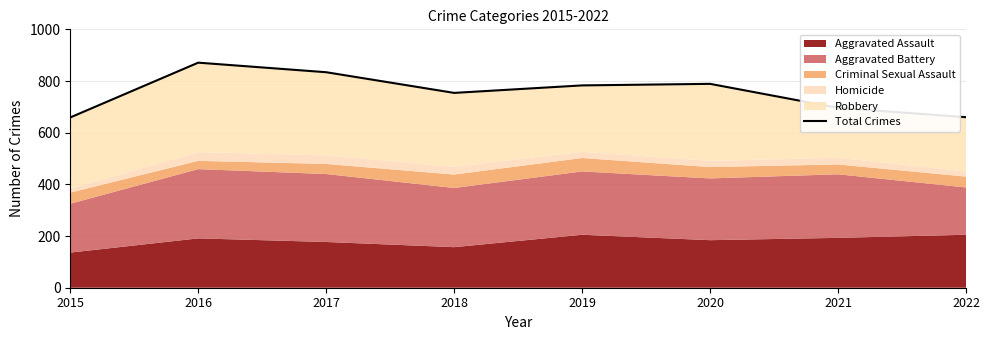

Where is the data nearest to the value 765?

2018